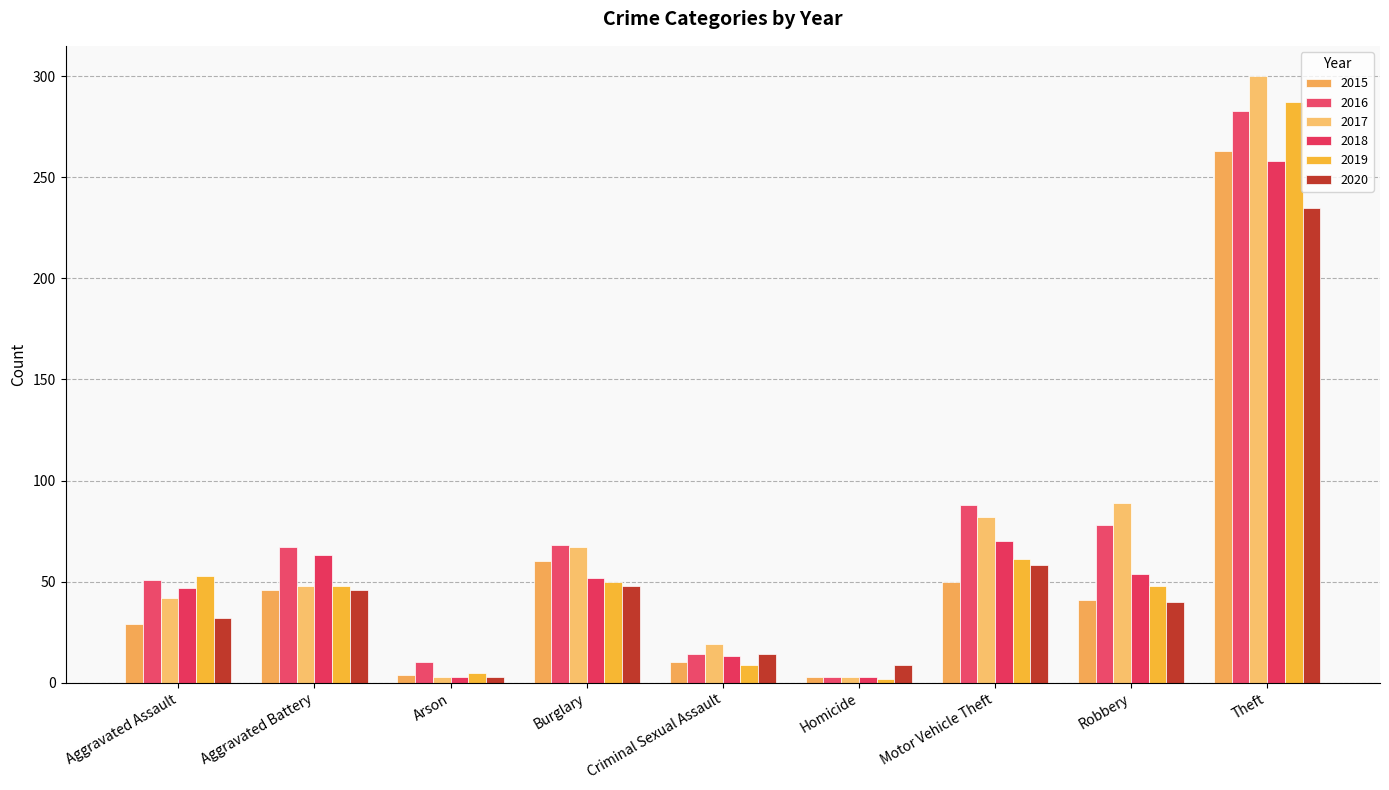

The value of 2018 at Burglary is 52. True or false?

True